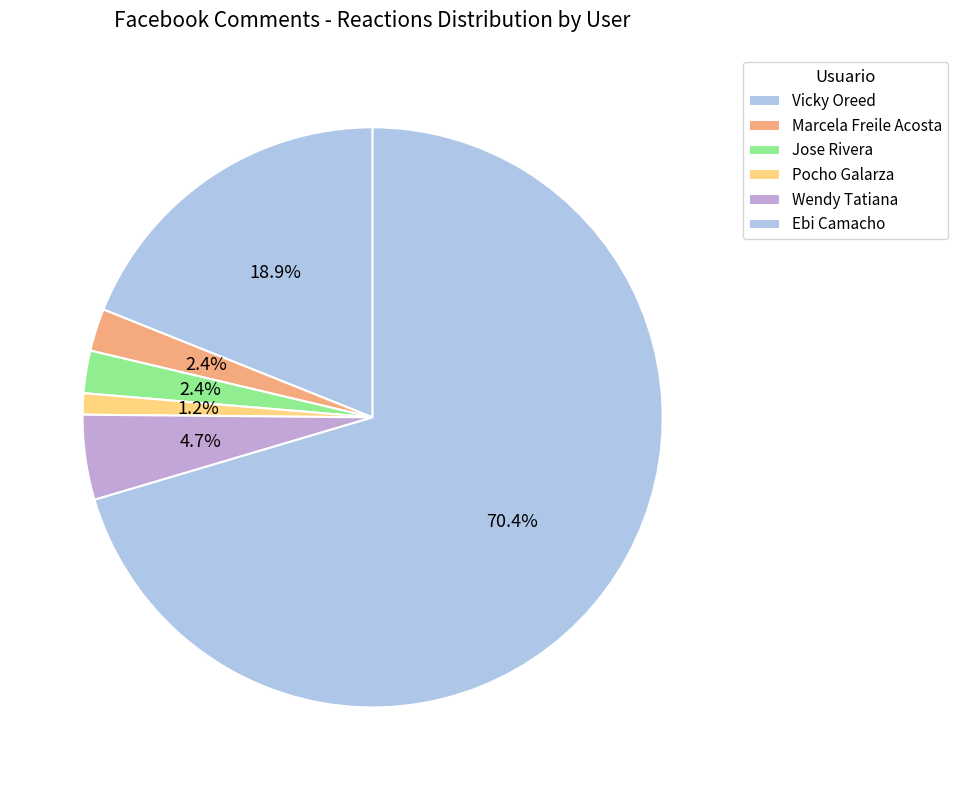

How many slices are in this pie chart?

6